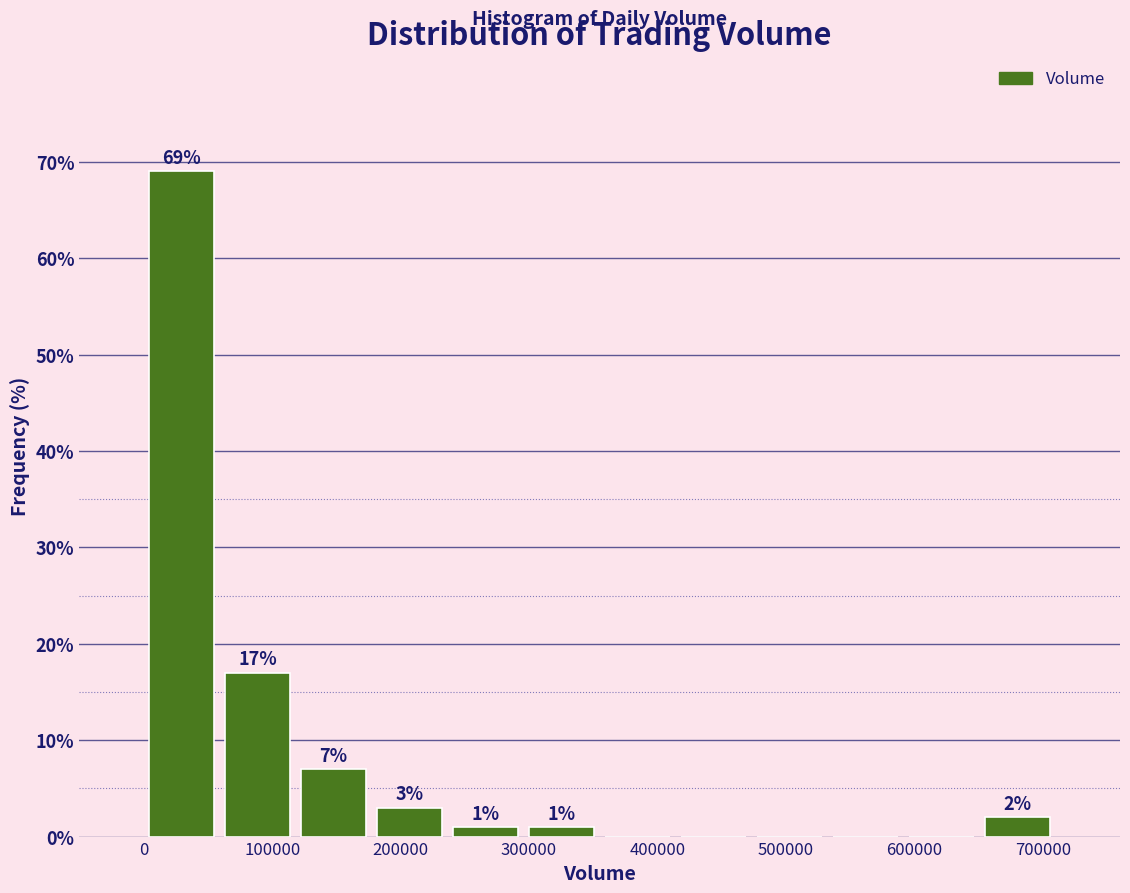

Over which range of the x-axis is the bar tallest?

0 to 60000